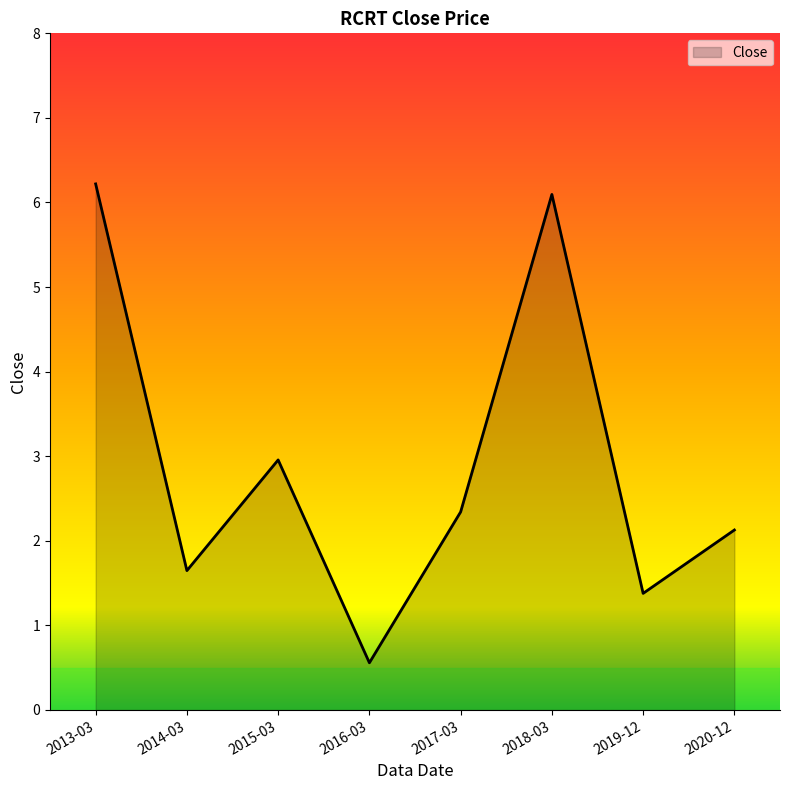

List the labels in order of value, largest first.

2013-03, 2018-03, 2015-03, 2017-03, 2020-12, 2014-03, 2019-12, 2016-03